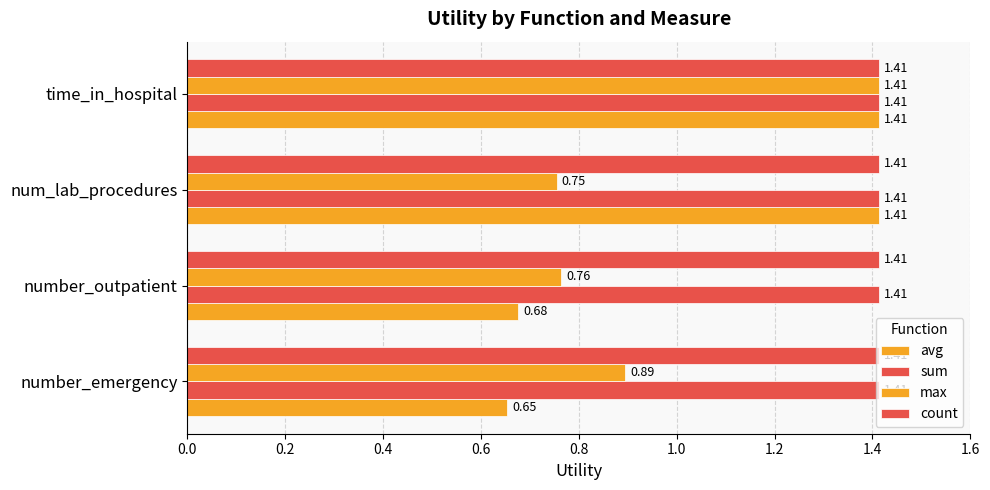

Are the bars grouped side by side (vs. stacked)?

Yes